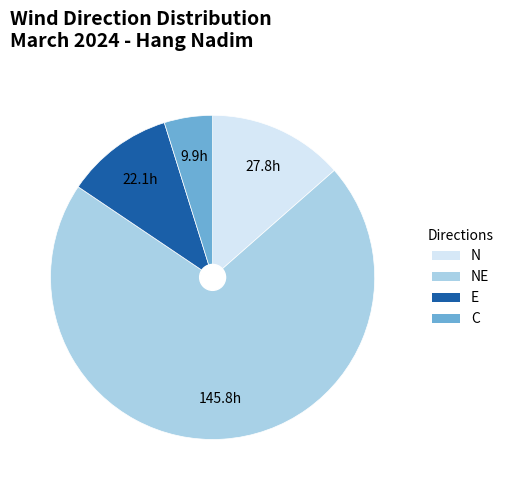

Does any single category account for the majority?

Yes